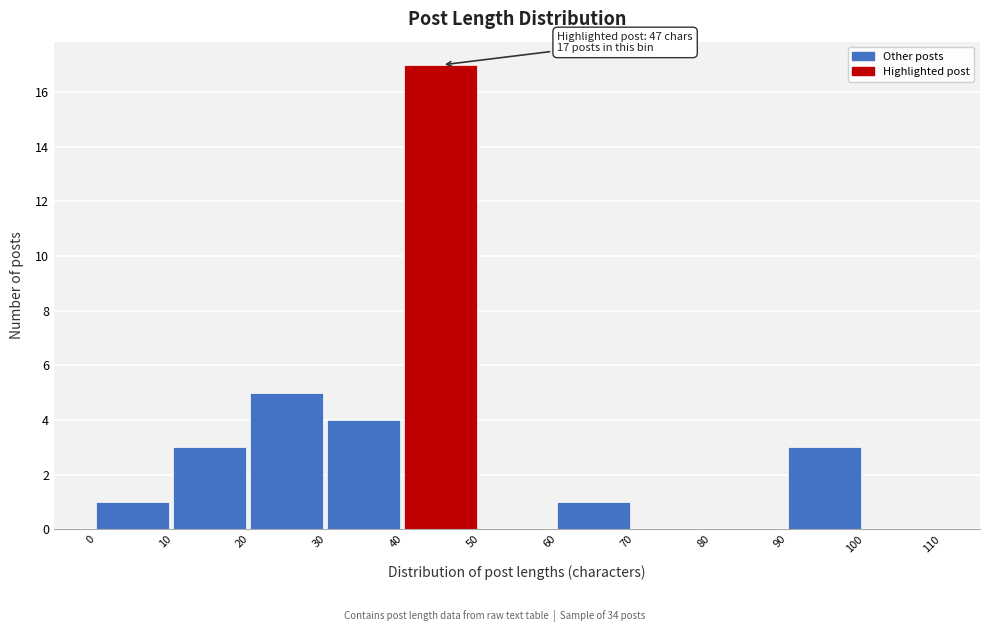

Which range on the x-axis has the tallest bar?

40 to 50